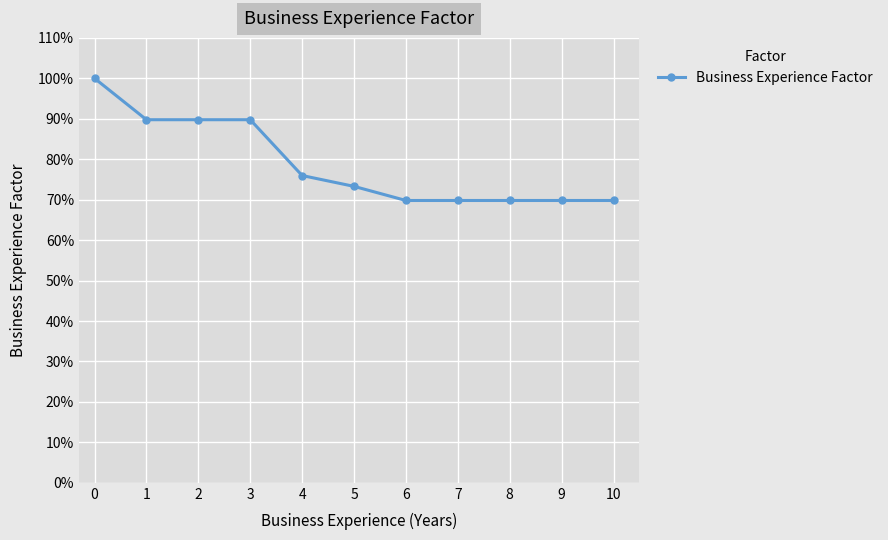

Does the chart have visible grid lines?

Yes